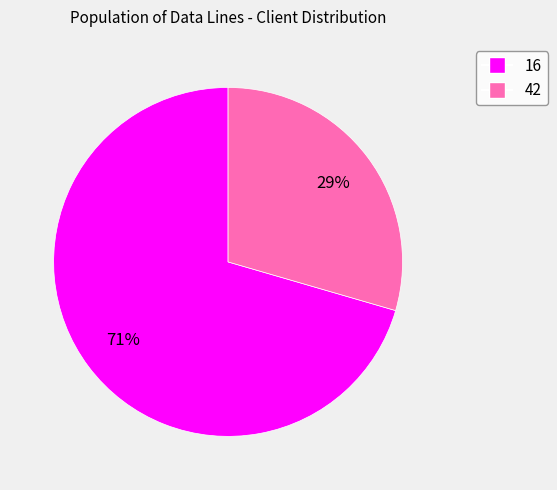

To the nearest percent, what percentage of the pie is 42?

29%